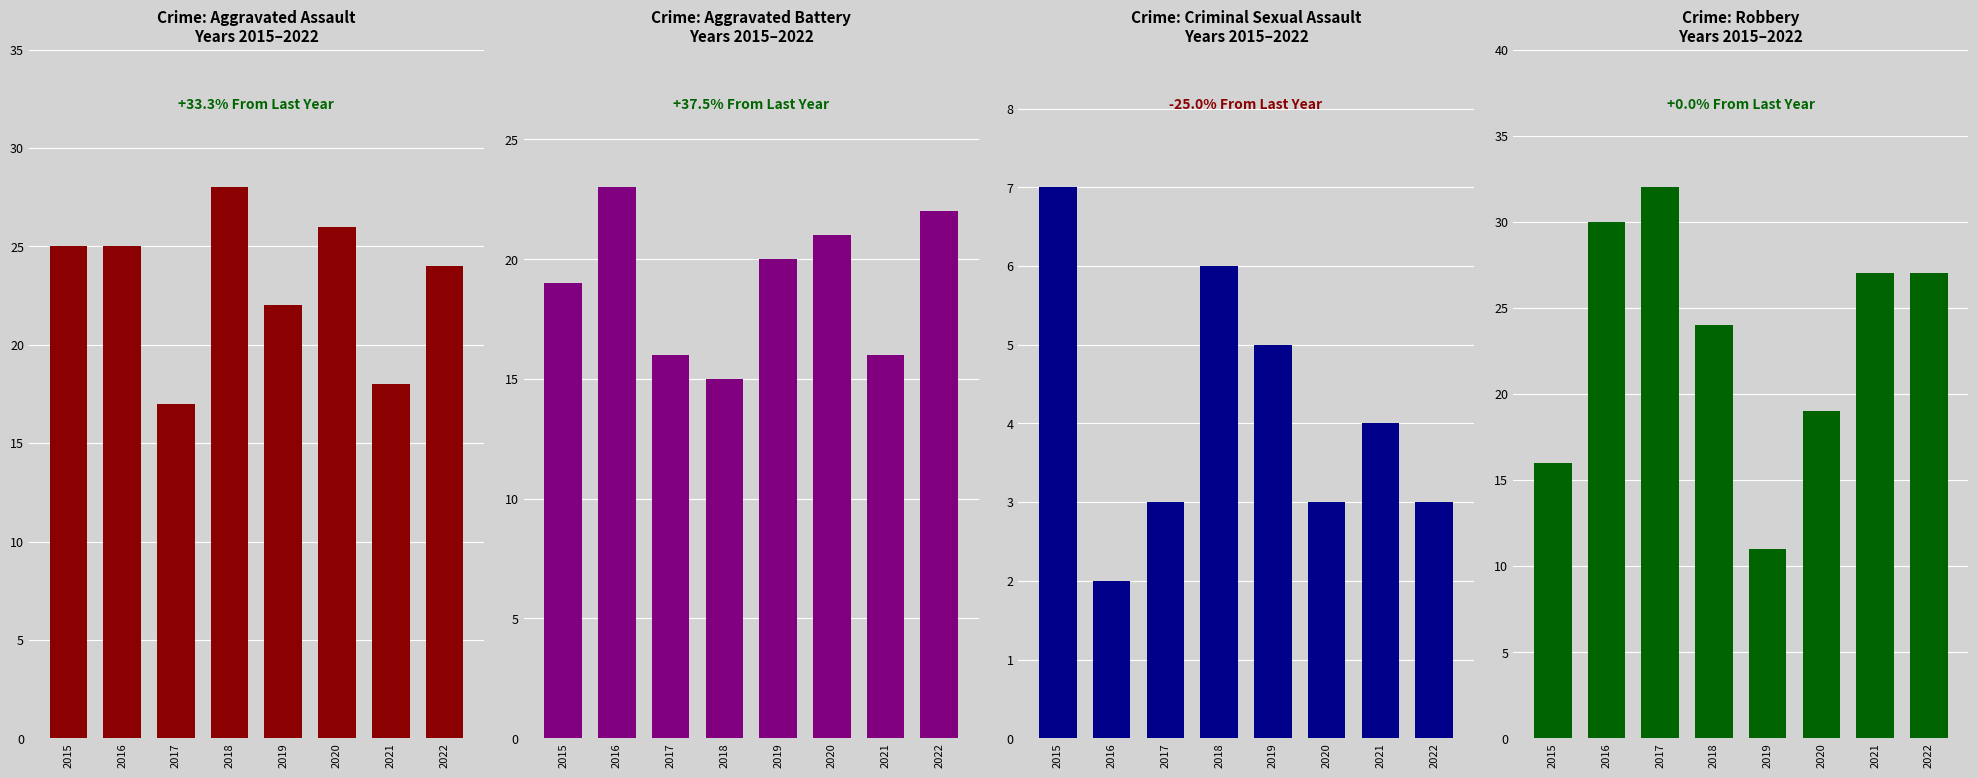

Is the value of Aggravated Assault at 2016 greater than the value of Aggravated Battery at 2022?

Yes